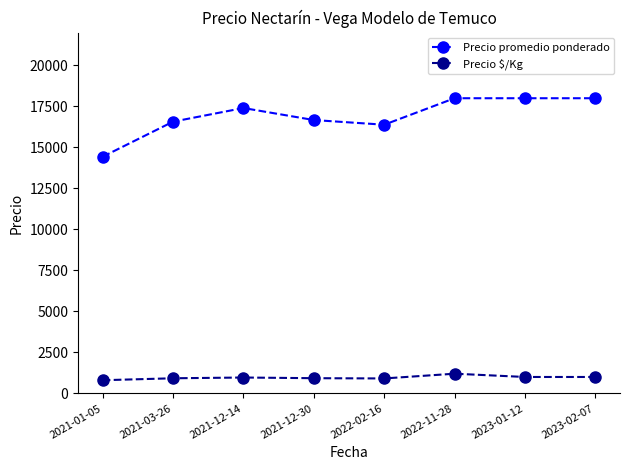

True or false: Precio $/Kg and Precio promedio ponderado intersect in this chart.

False